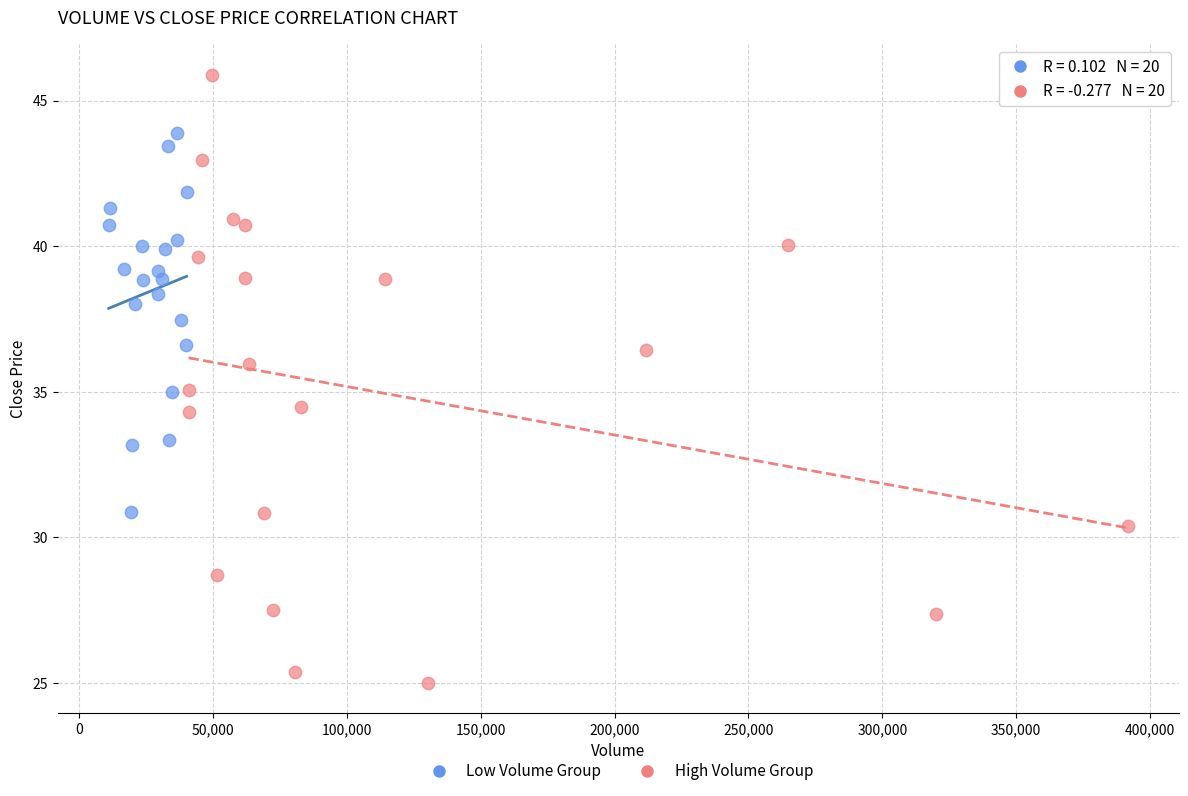

Which series contains the highest Y value?

High Volume Group